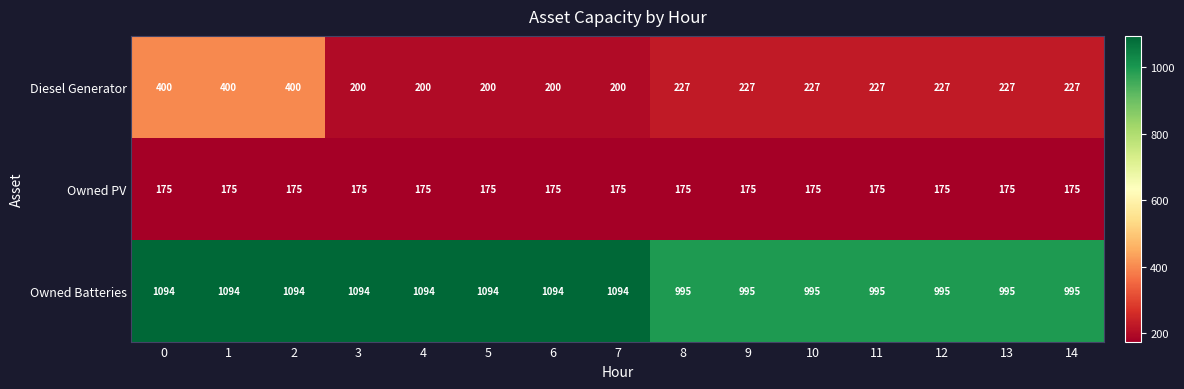

How many series are shown in this chart?

3